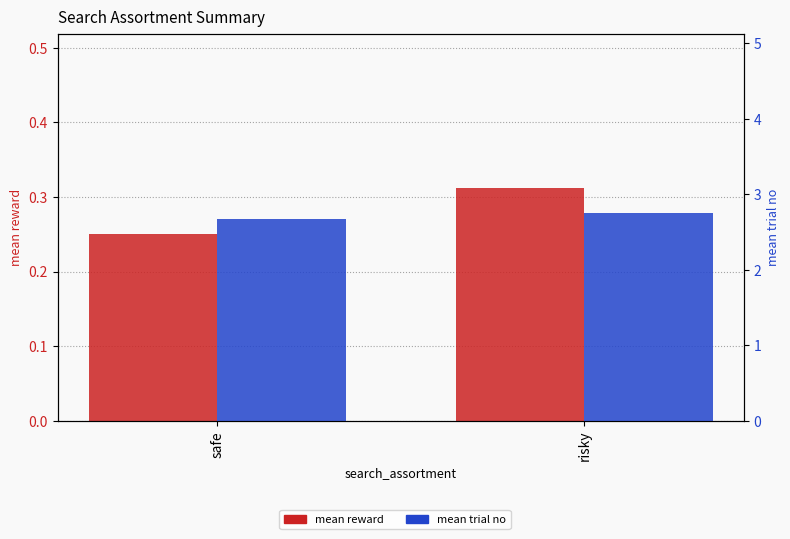

True or false: mean trial no has a value of 1.3 at risky.

False